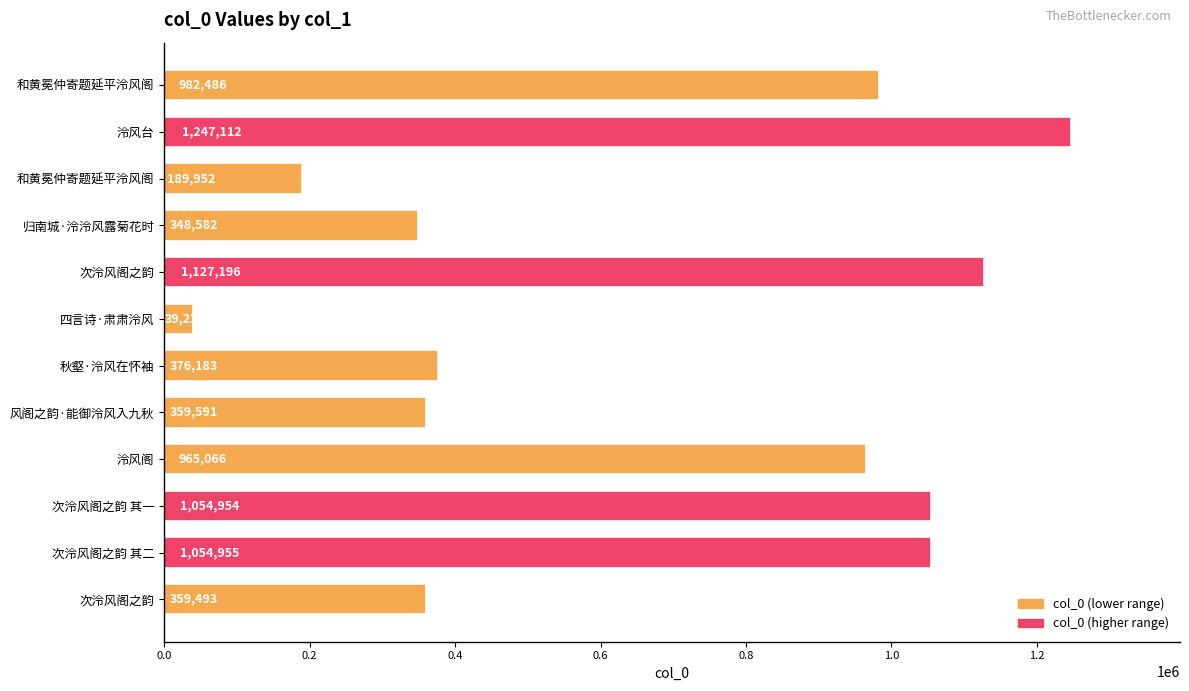

Where does the data first go above 965066?

和黄冕仲寄题延平泠风阁